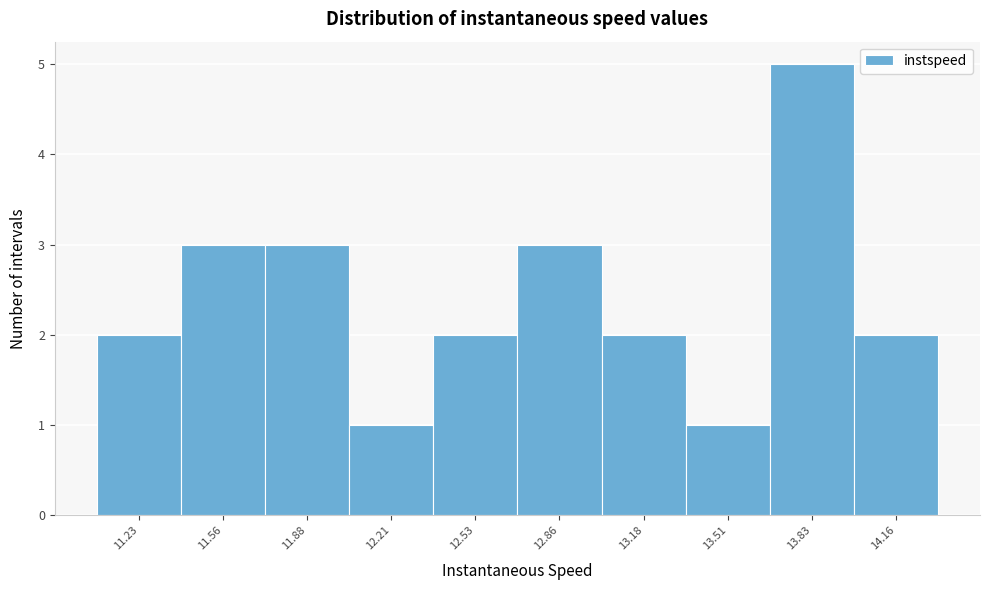

Reading left to right, transcribe this chart: for each bar, give the range it covers on the x-axis and its height. Neither the bar edges nor the heights are printed on the chart, so give them approximately, as read against the axes.

11.05 to 11.40: 2
11.40 to 11.70: 3
11.70 to 12.05: 3
12.05 to 12.35: 1
12.35 to 12.70: 2
12.70 to 13.00: 3
13.00 to 13.35: 2
13.35 to 13.65: 1
13.65 to 14.00: 5
14.00 to 14.30: 2